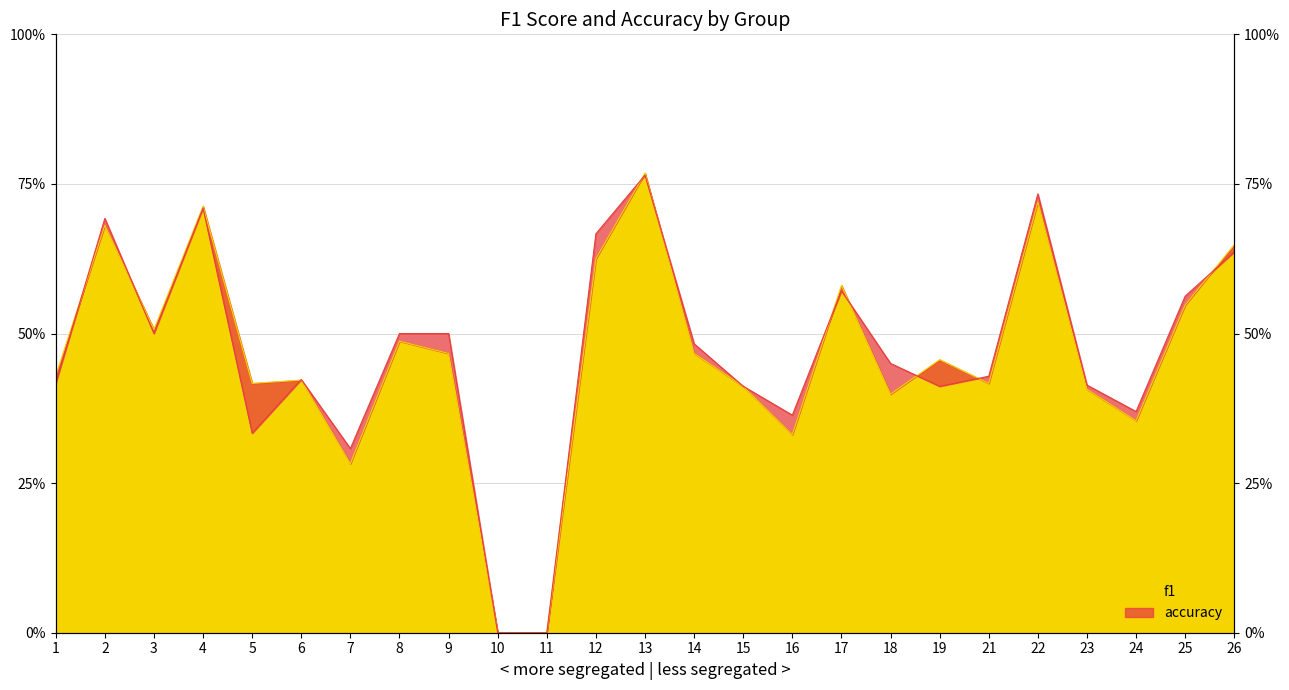

True or false: accuracy and f1 intersect in this chart.

True